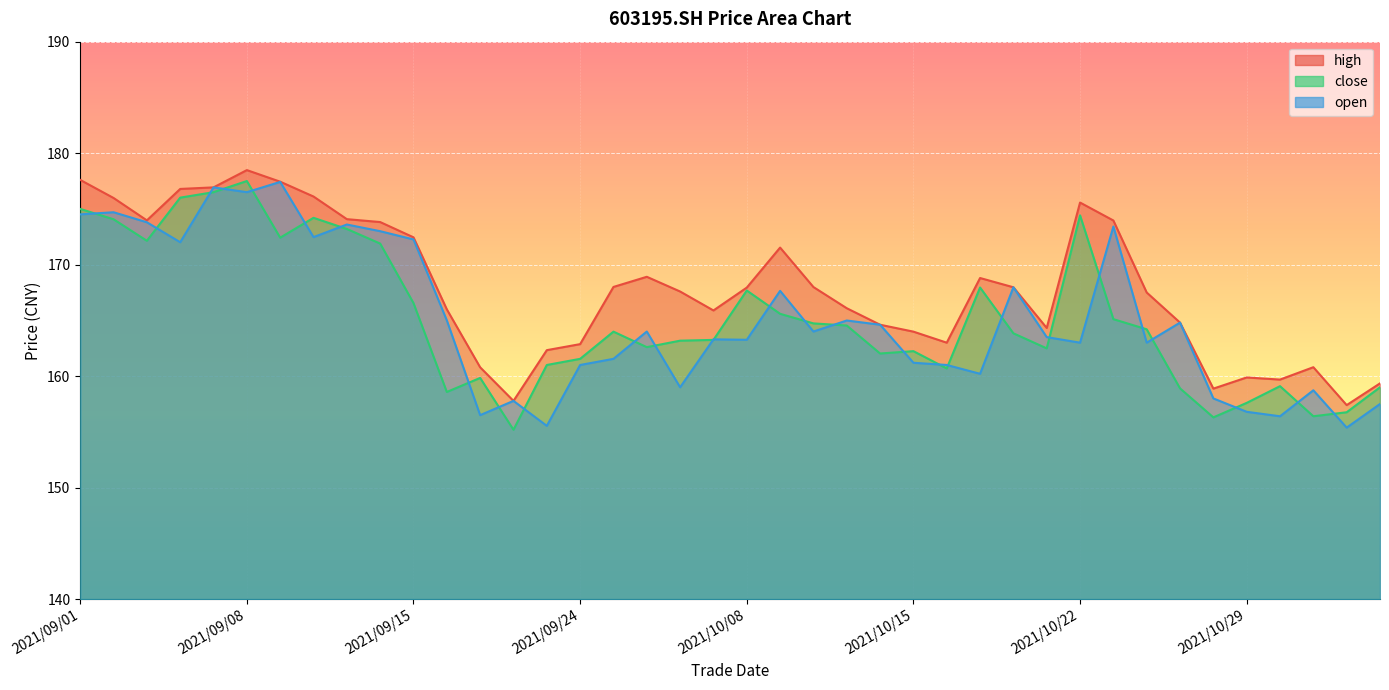

What is the label of the 25th point from the right?

2021/09/24